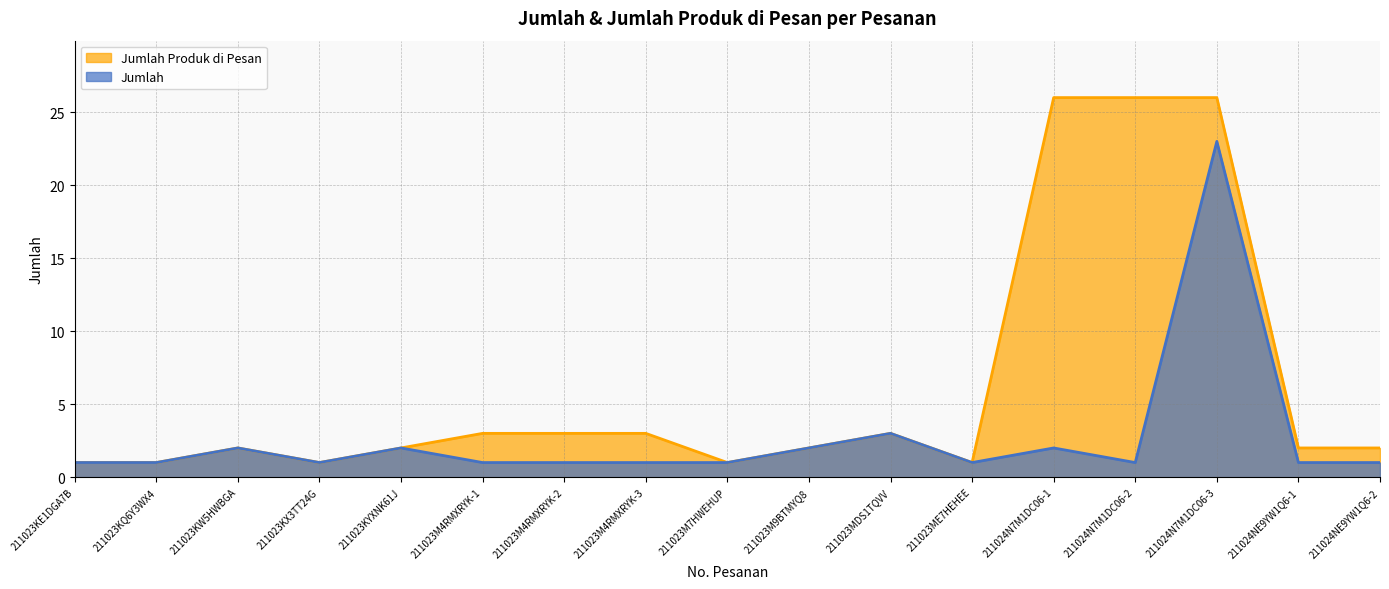

Rank the categories by Jumlah value from lowest to highest.

211023KE1DGA7B, 211023KQ6Y3WX4, 211023KX3TT24G, 211023M4RMXRYK-1, 211023M4RMXRYK-2, 211023M4RMXRYK-3, 211023M7HWEHUP, 211023ME7HEHEE, 211024N7M1DC06-2, 211024NE9YW1Q6-1, 211024NE9YW1Q6-2, 211023KW5HWBGA, 211023KYXNK61J, 211023M9BTMYQ8, 211024N7M1DC06-1, 211023MDS1TQVV, 211024N7M1DC06-3